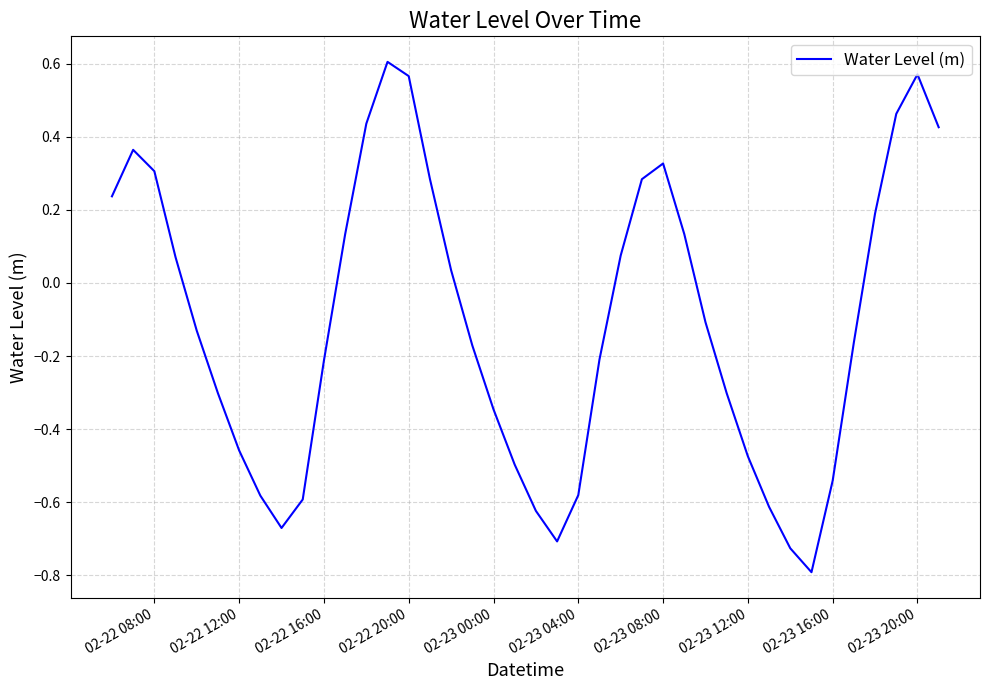

What is the difference between the maximum and minimum values?

1.4